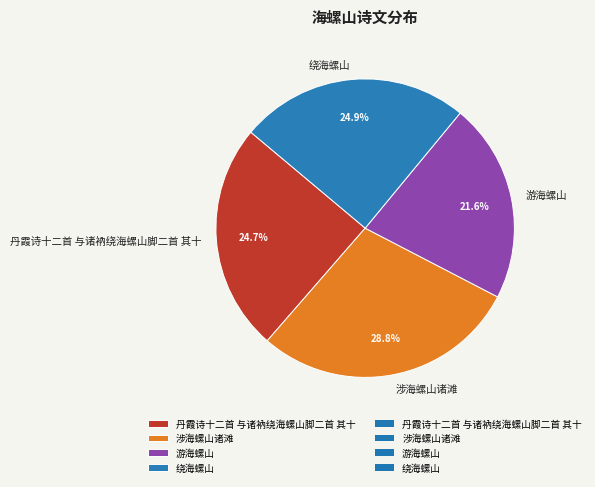

To the nearest percent, what is the difference between the largest and smallest slice percentages?

7%